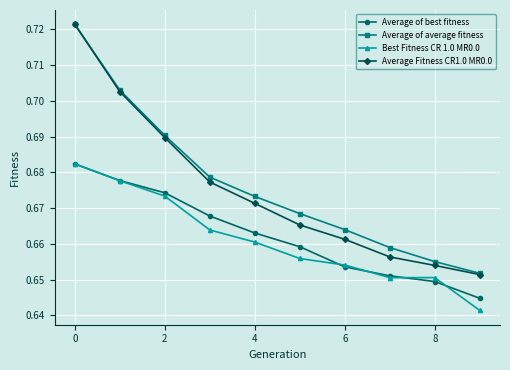

True or false: Average Fitness CR1.0 MR0.0 has more than 1 points higher than both neighbors.

False